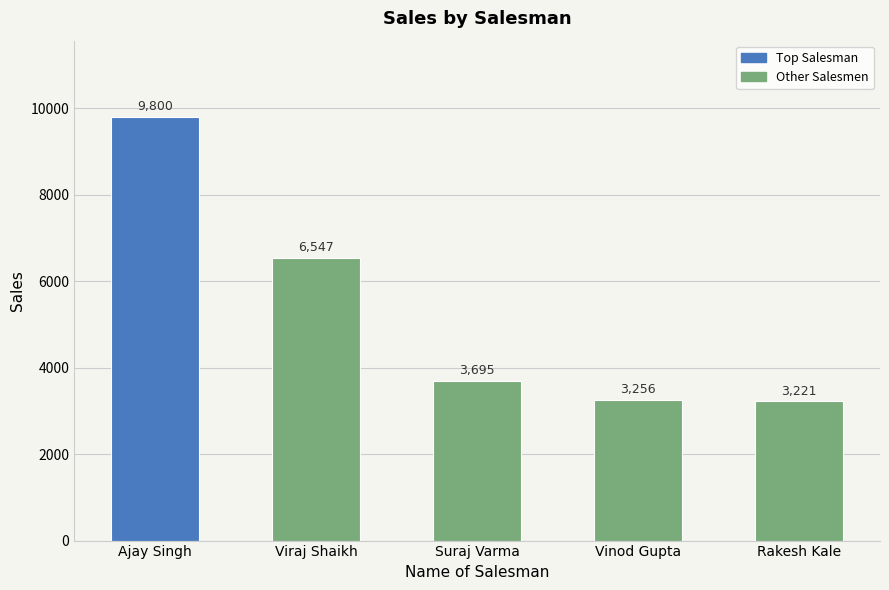

True or false: the data shows 3256 at Vinod Gupta.

True